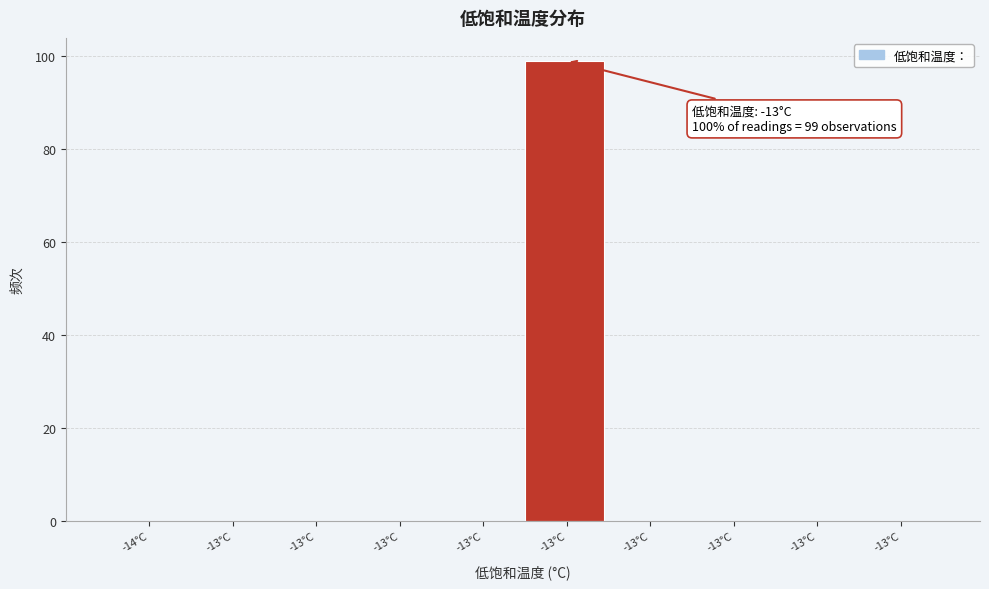

How many data points does each series have?

10